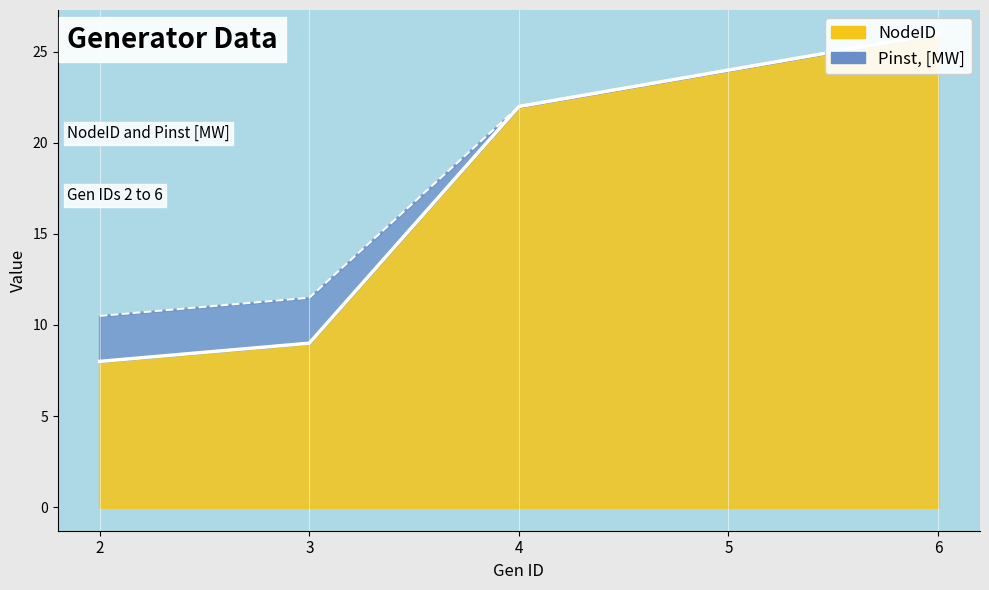

Reading left to right, transcribe all the data shown in this chart.

2=8	3=9	4=22	5=24	6=26